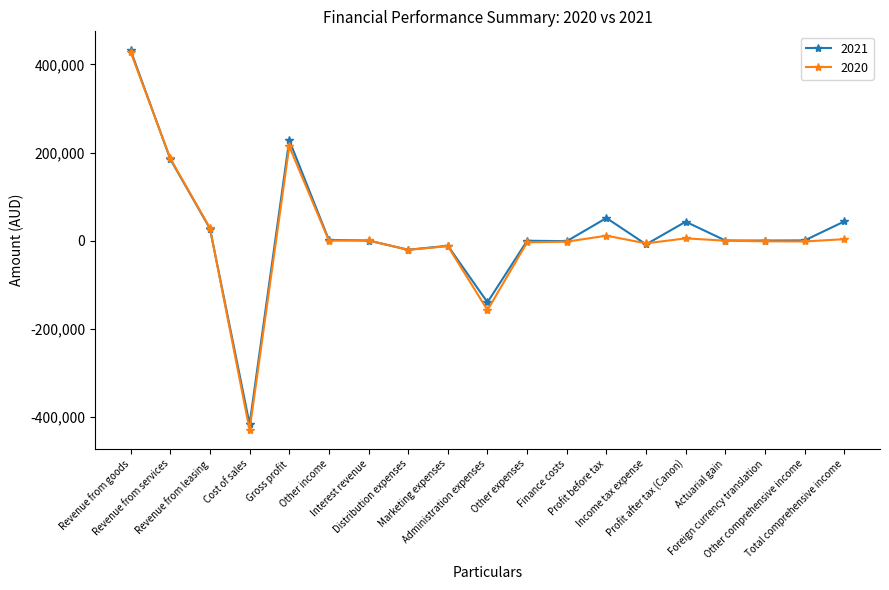

What is the greatest value displayed?

431957